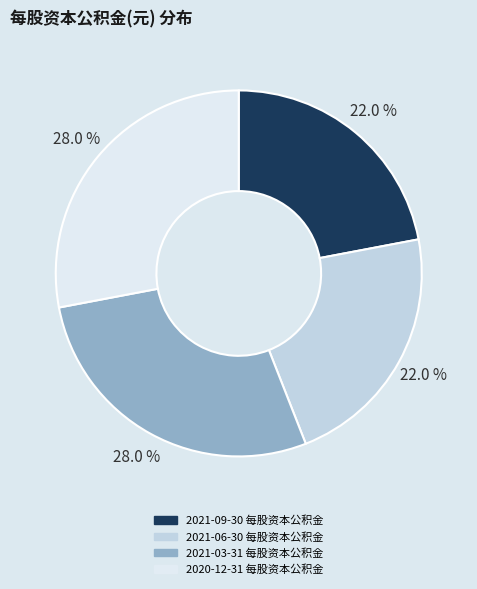

Is there a majority slice in this chart?

No